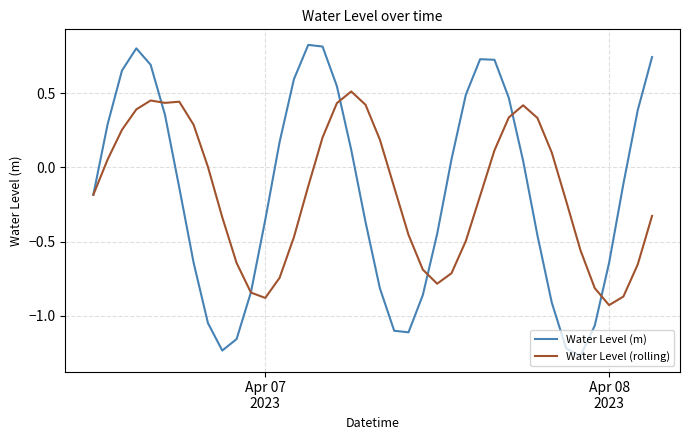

Which series has the largest range (max minus min)?

Water Level (m)